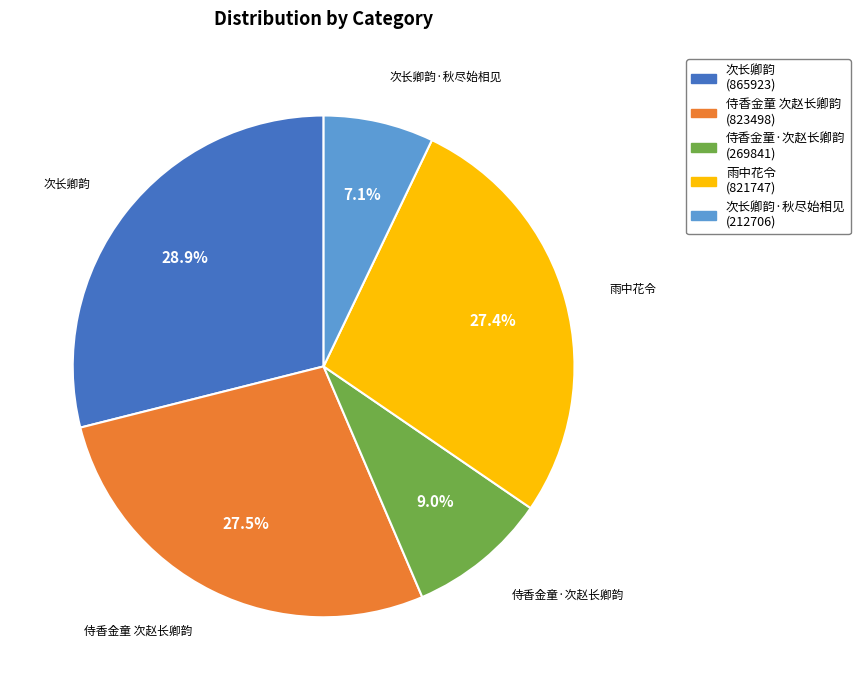

Does any single category account for the majority?

No